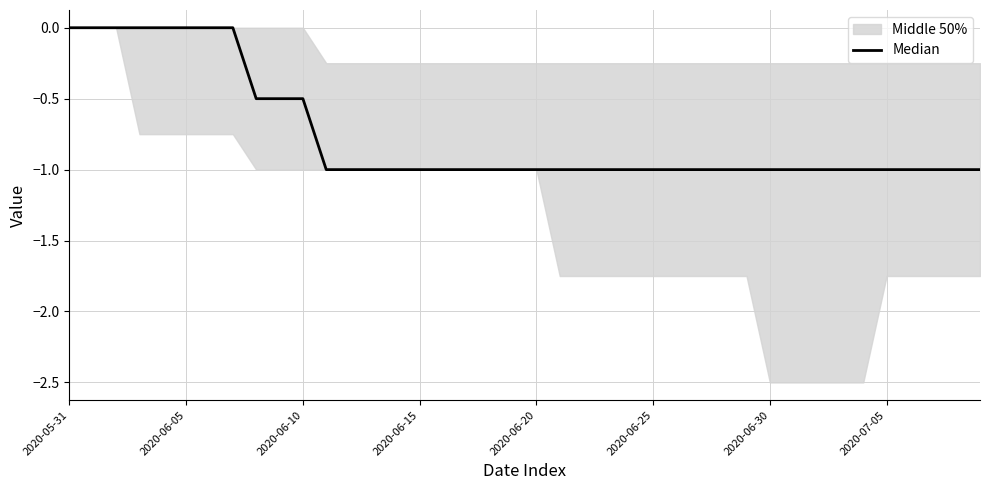

What is the value of the 30th point from the left?

-1.0